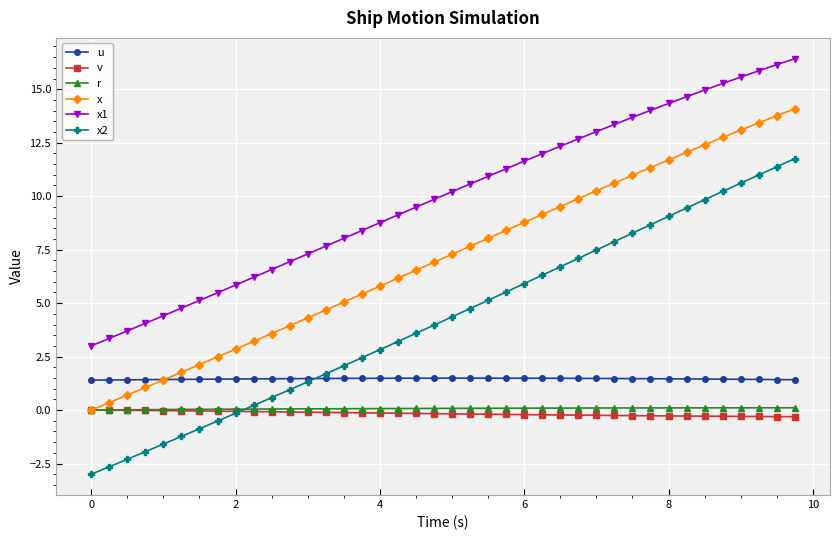

What is the value of the u point at the 10th from the left?

1.5